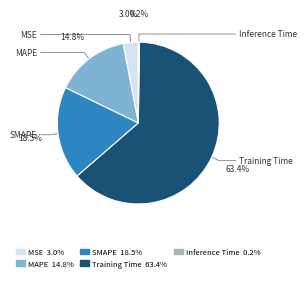

Does MAPE account for over 50% of the chart?

No